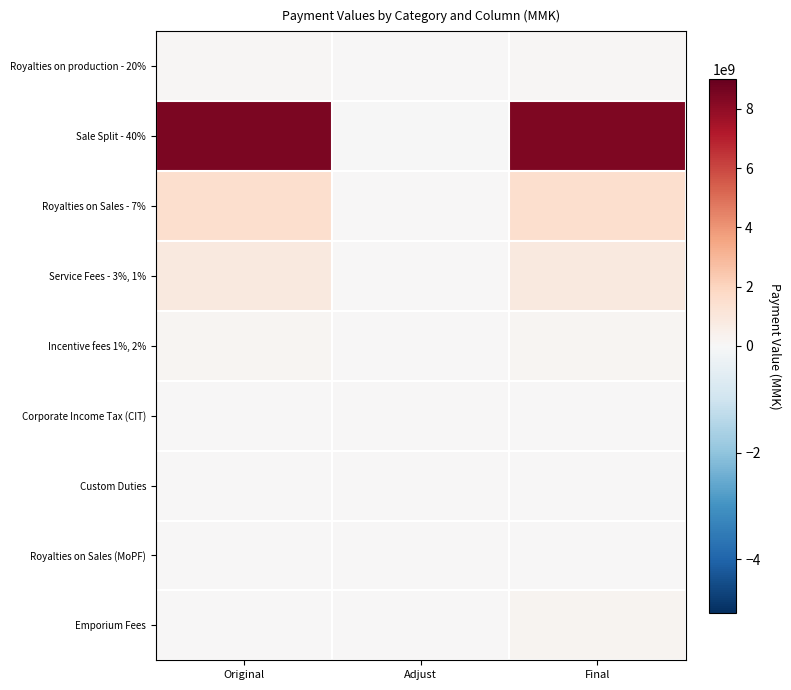

At Final, list the series in order from smallest to largest.

Corporate Income Tax (CIT), Custom Duties, Royalties on Sales (MoPF), Royalties on production - 20%, Incentive fees 1%, 2%, Emporium Fees, Service Fees - 3%, 1%, Royalties on Sales - 7%, Sale Split - 40%